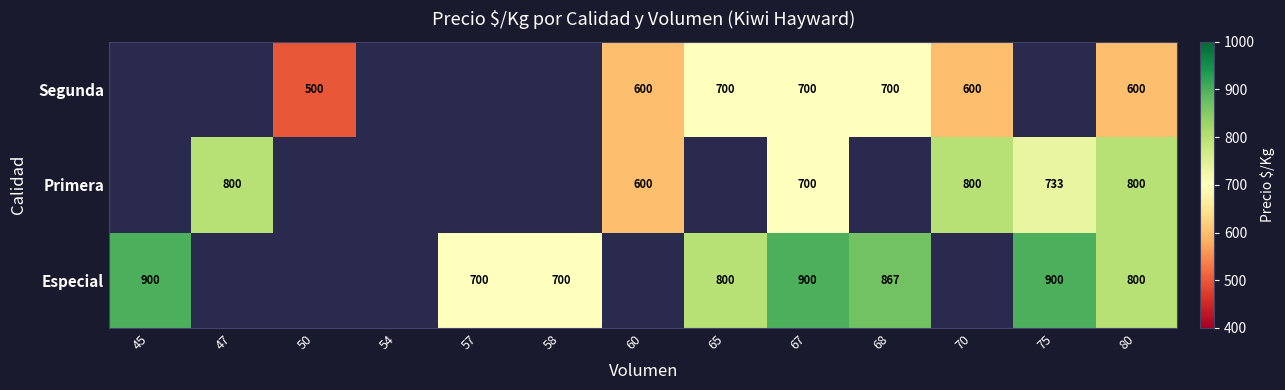

Between 80 and 68, which is larger?

68